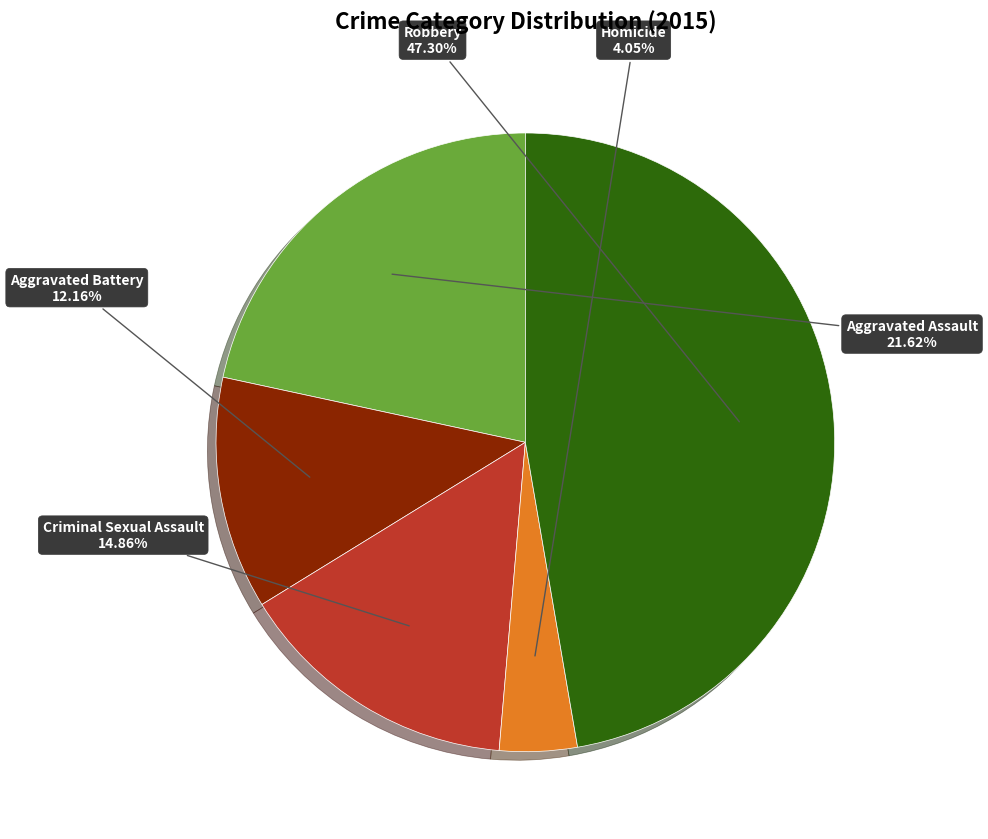

Is there any slice that represents more than half of the pie?

No